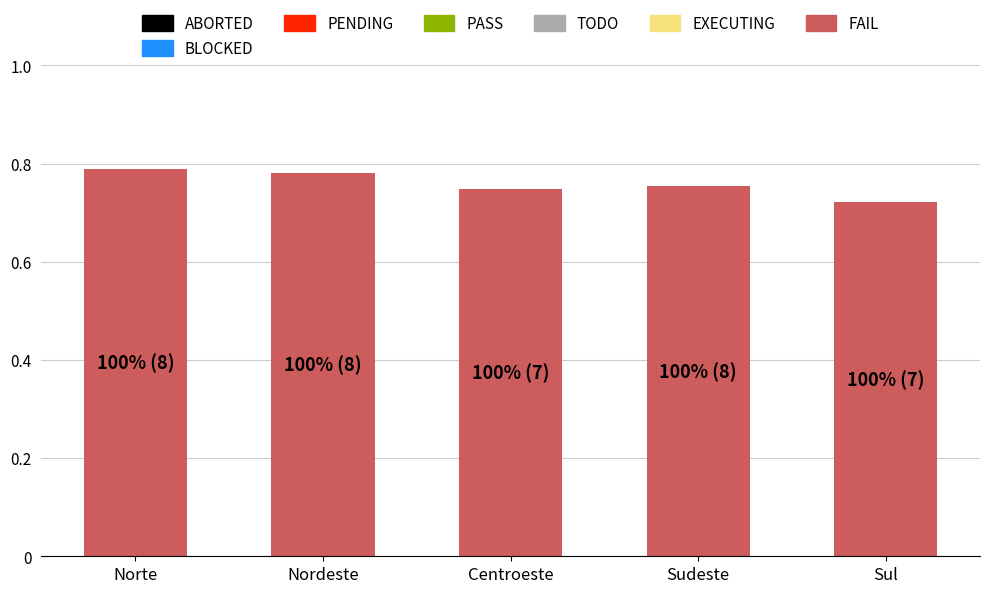

Which has a higher value, Norte or Sul?

Norte